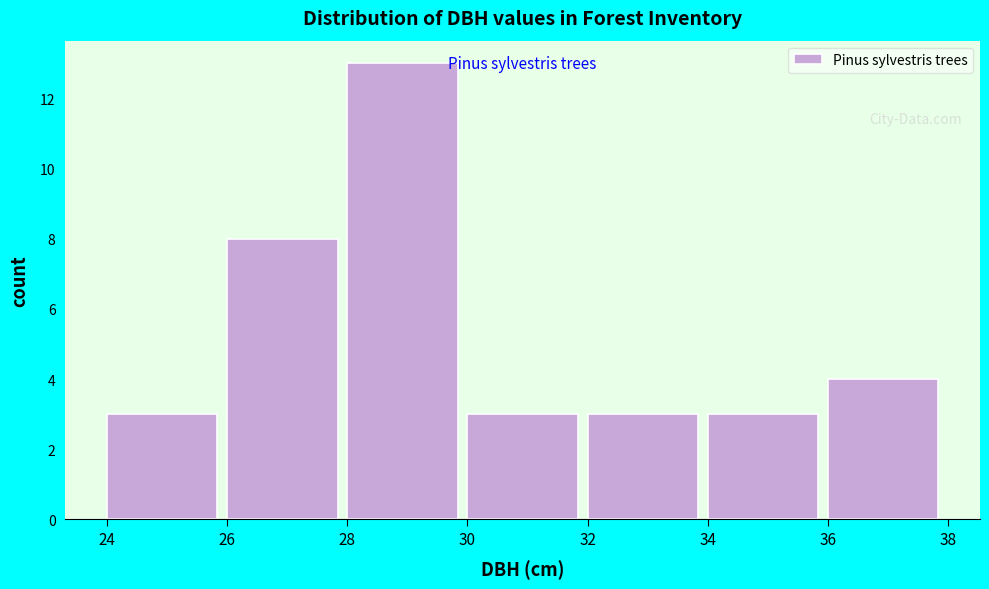

Which range on the x-axis has the tallest bar?

28 to 30